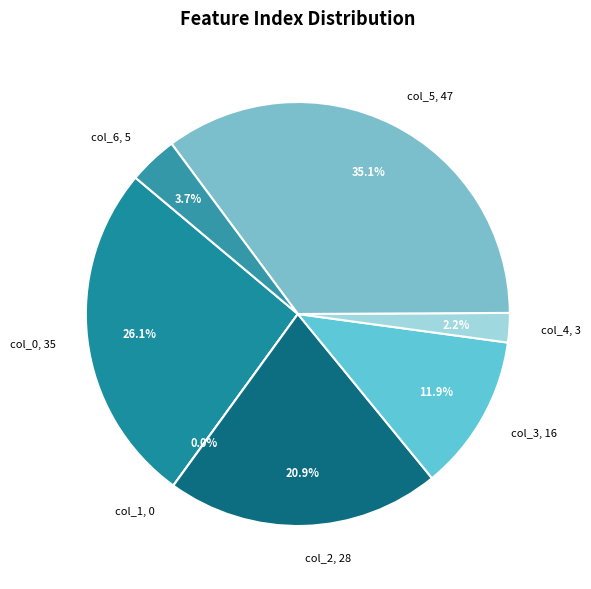

Does 1 account for over 50% of the chart?

No